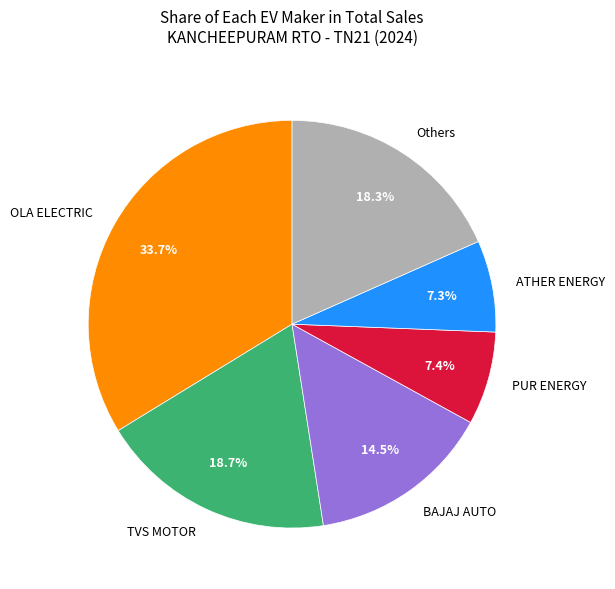

Count the number of slices in the pie.

6